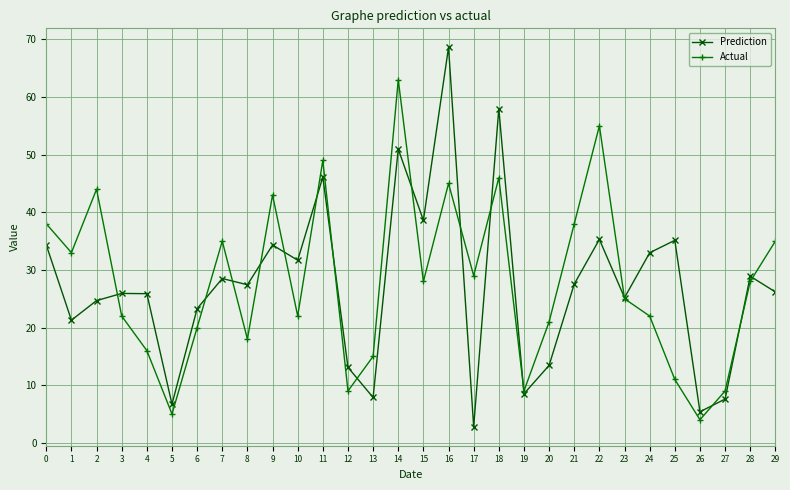

Which label corresponds to the largest value in the chart?

16